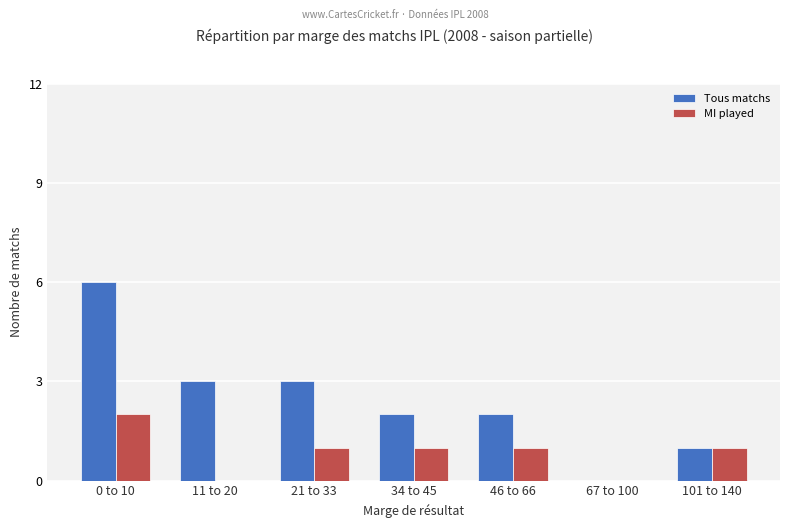

Which series changed the most between 0 to 10 and 67 to 100?

Tous matchs